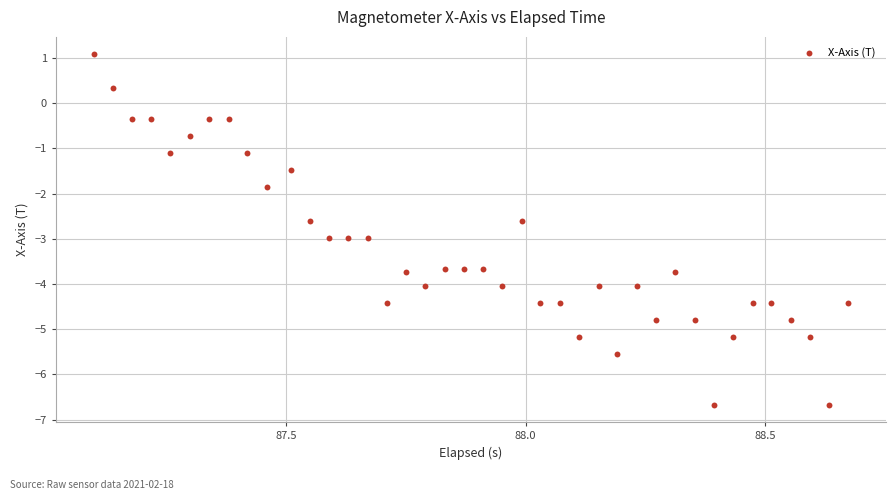

What Y value in the scatter plot is closest to -2?

-1.9